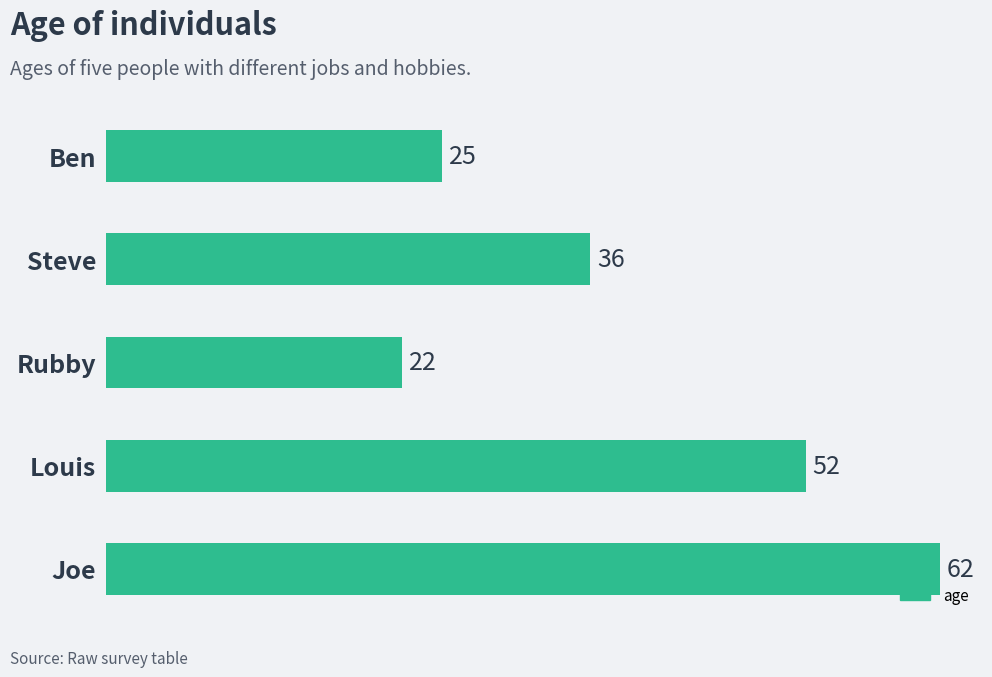

What is the change in value from Steve to Louis?

+16